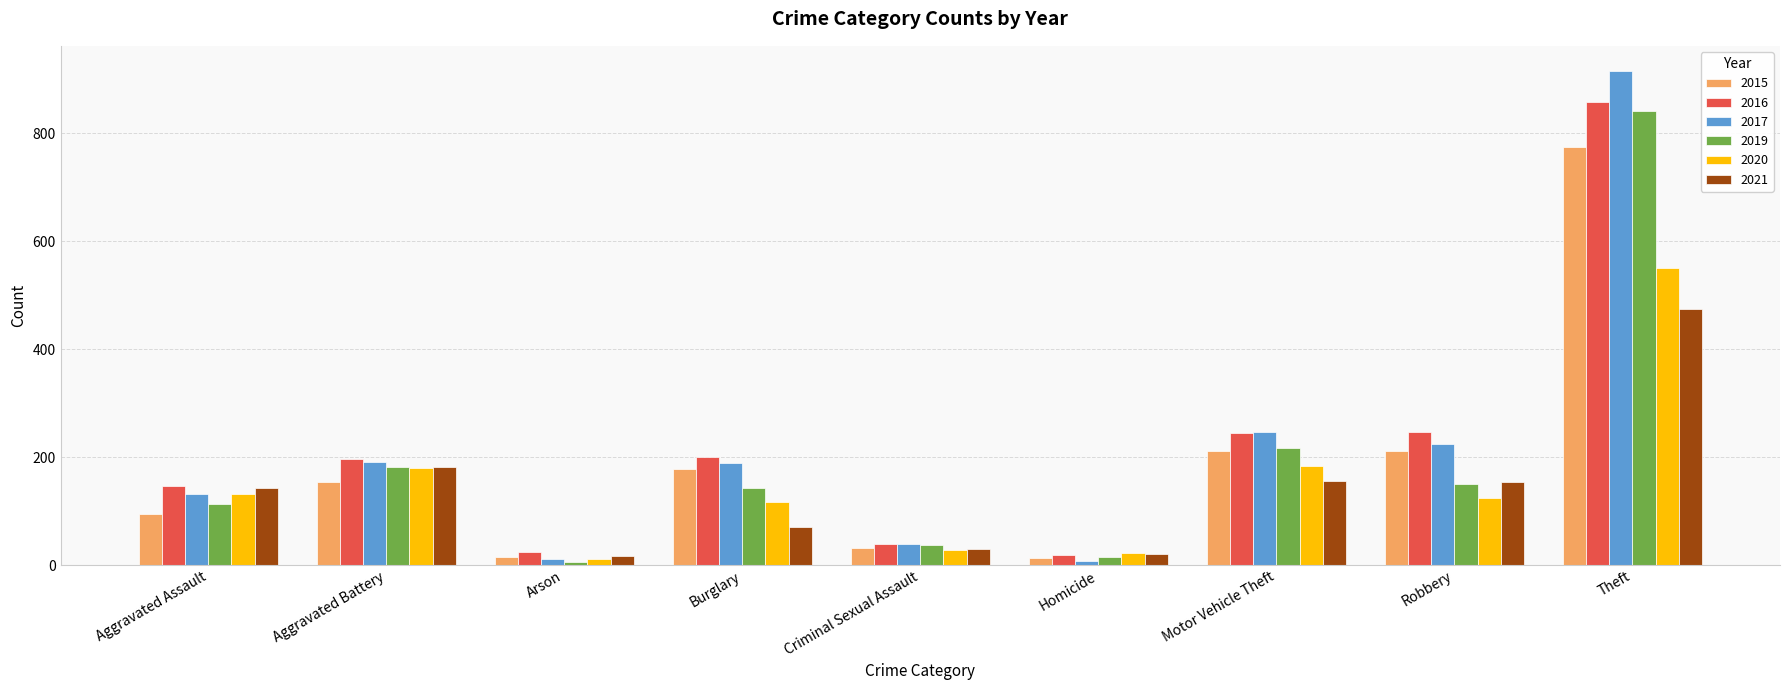

What position from the right is Robbery?

2